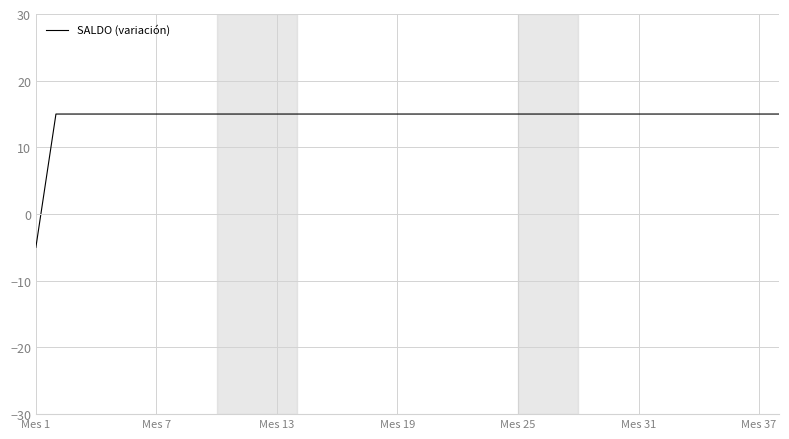

What is the minimum value shown in the chart?

-5.0